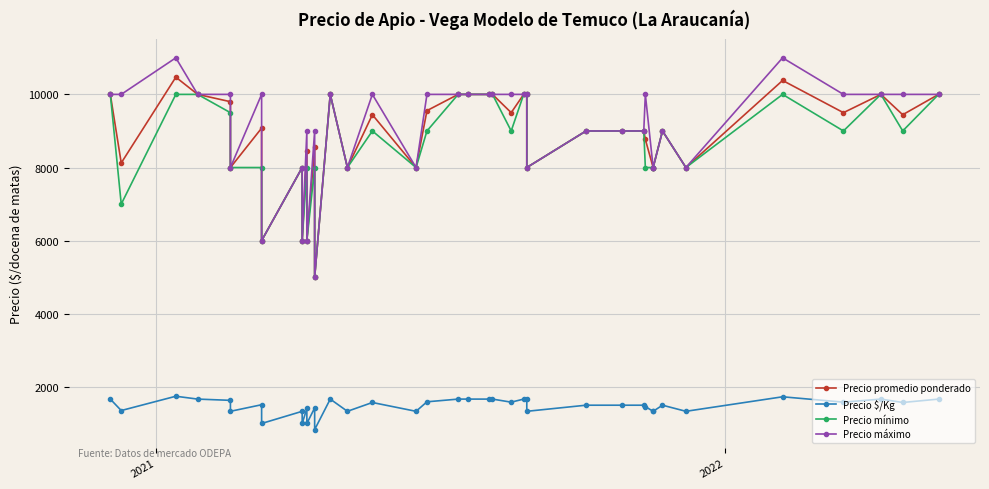

True or false: Precio $/Kg has more than 1 interior local peaks.

True